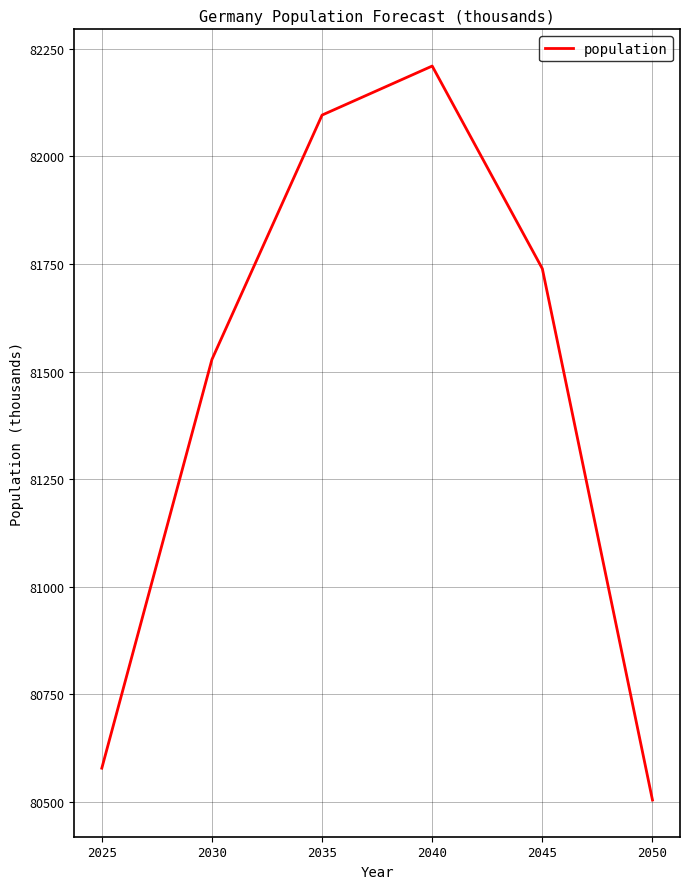

What is the difference between the maximum and minimum values?

1706